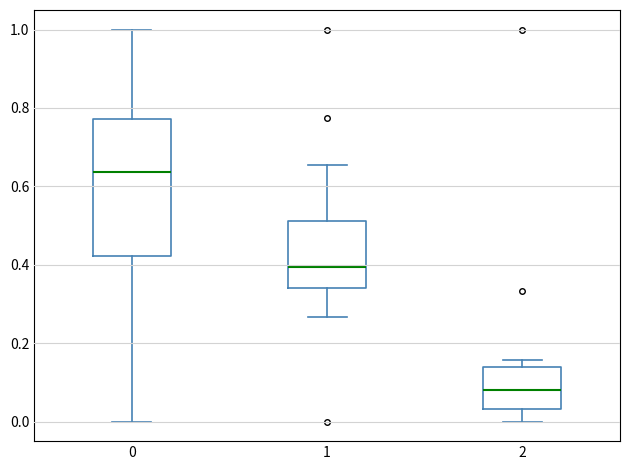

Comparing the boxes themselves (not the whiskers), which one is the tallest?

0